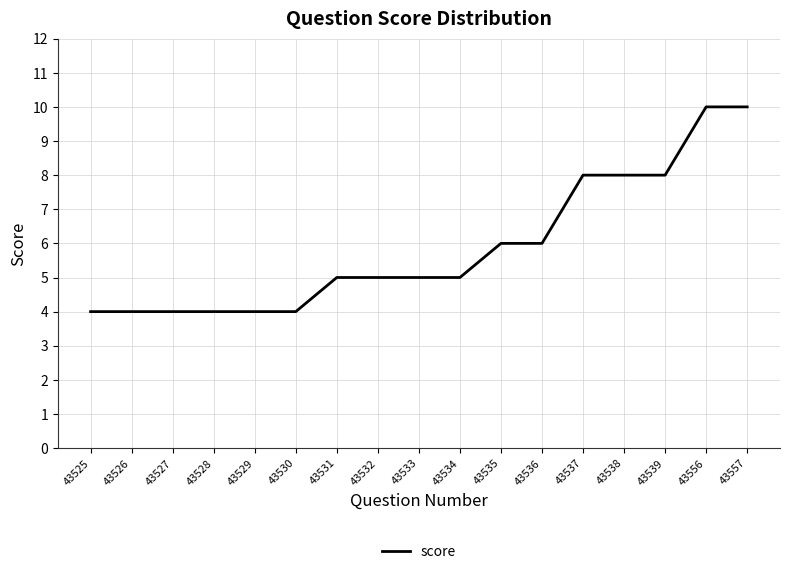

Does the chart display data point markers on the line(s)?

No